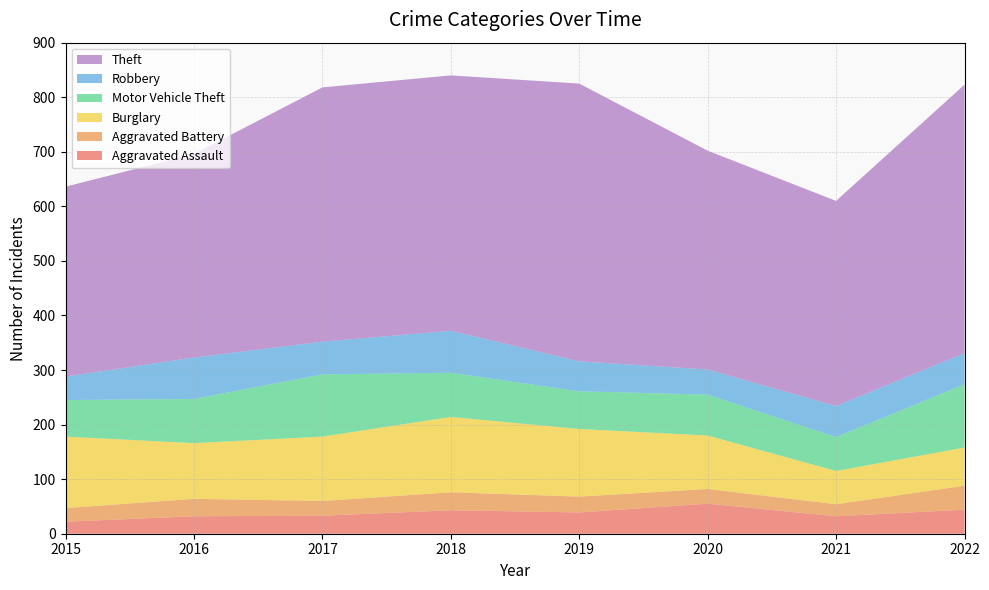

At which label is Robbery closest to 60?

2017